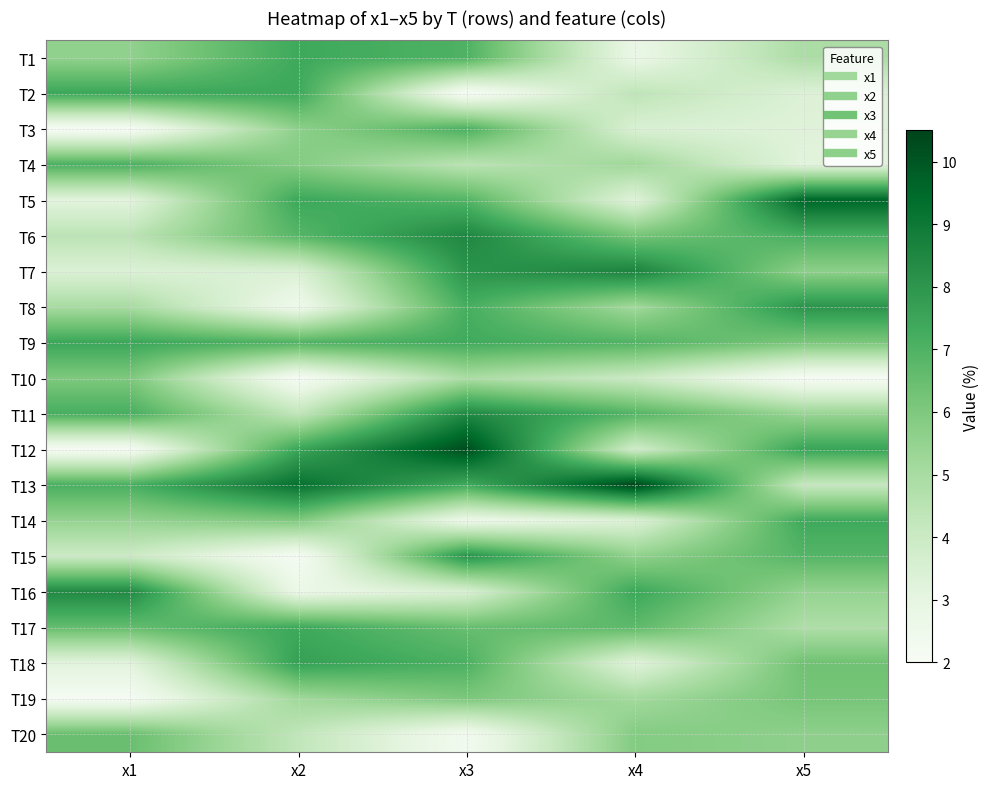

What is the difference between the highest and lowest values at x4?

7.7